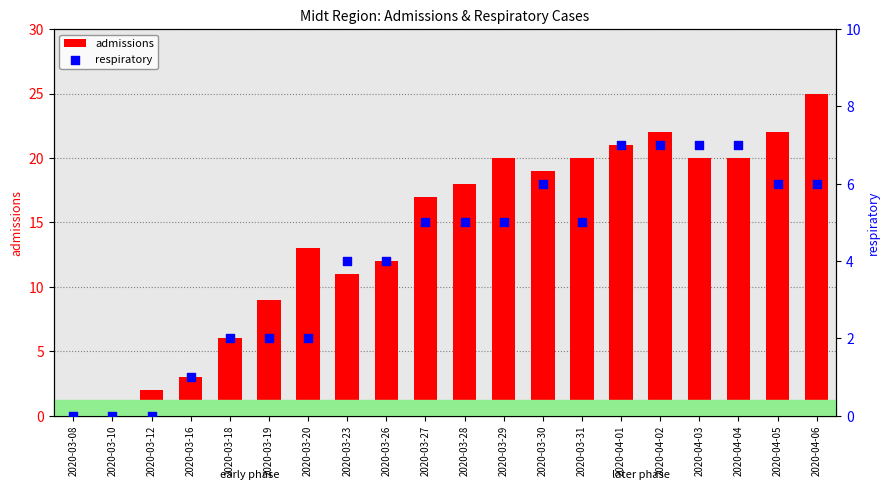

What are all the series names shown in the legend?

admissions, respiratory